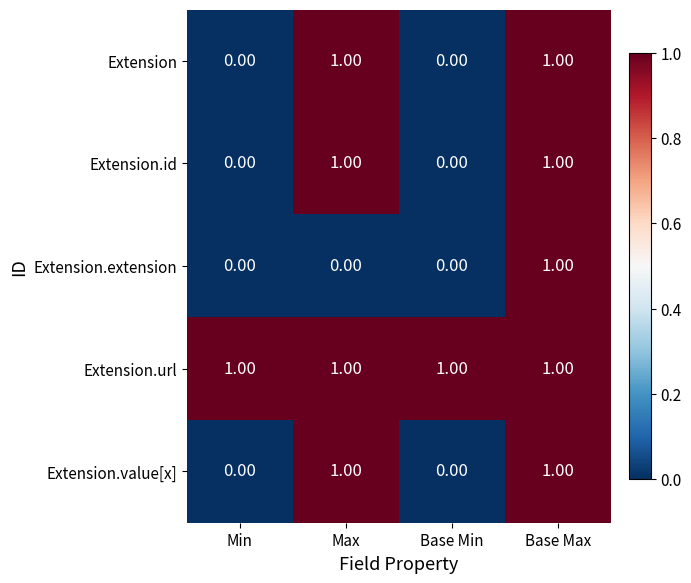

What is the sum of all Extension.url values?

4